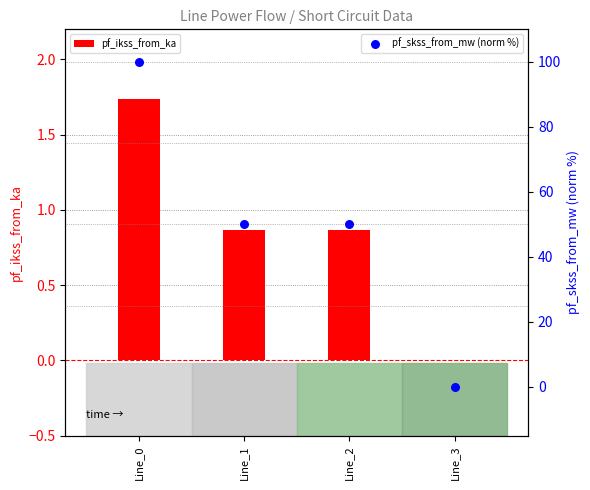

Is the value of pf_skss_from_mw (norm %) at Line_1 greater than the value of pf_ikss_from_ka at Line_1?

Yes